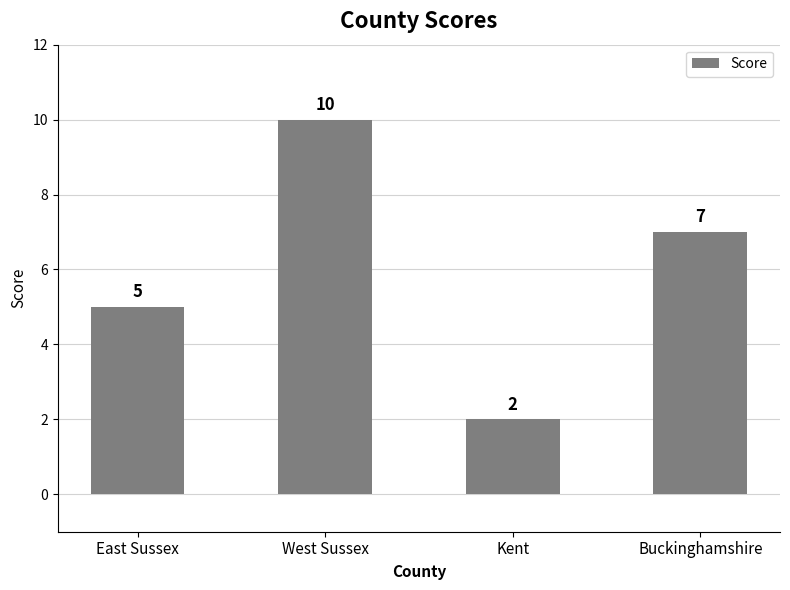

How many bars are there in total?

4